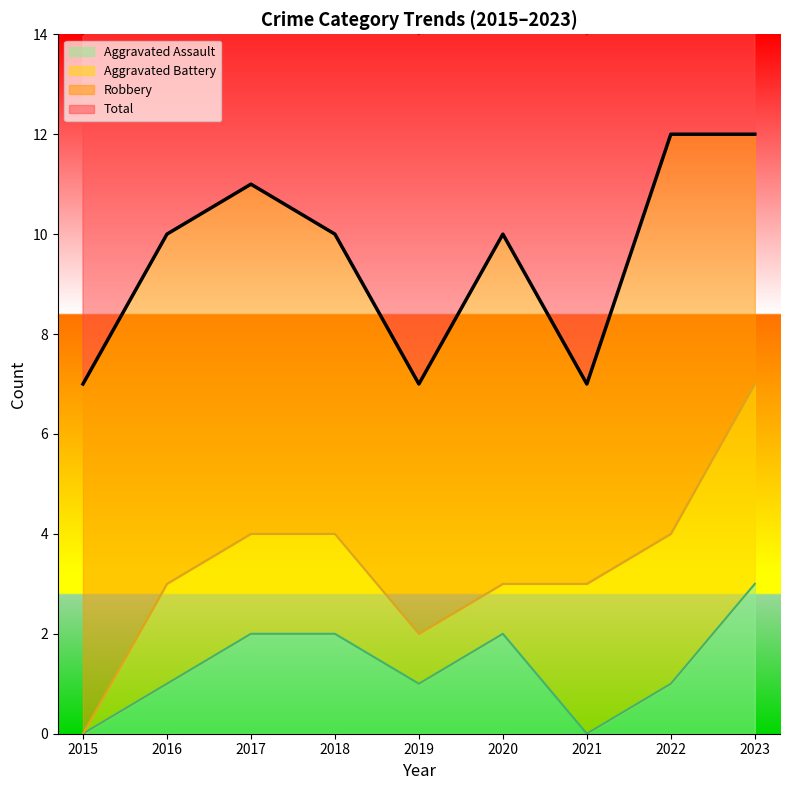

Is it true that Aggravated Assault equals 0 at 2016?

False